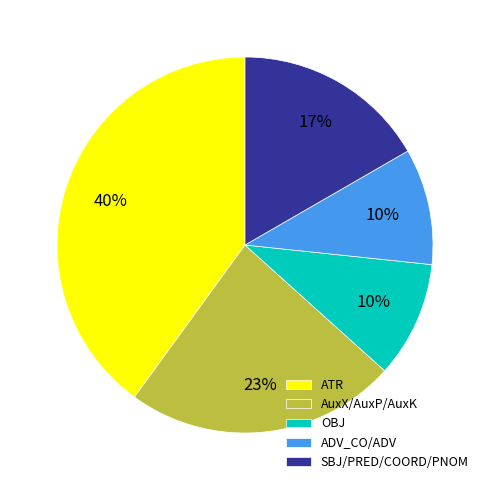

Does ATR represent more than half of the total?

No